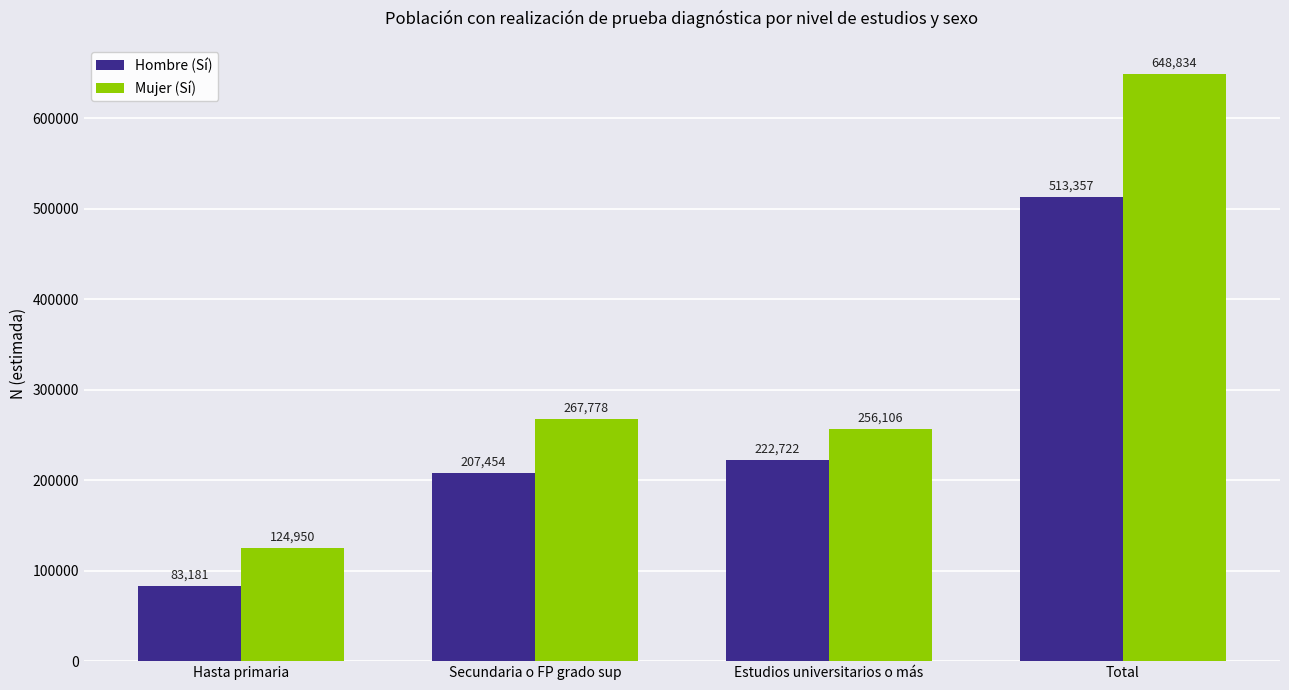

What is the maximum value shown in the chart?

648834